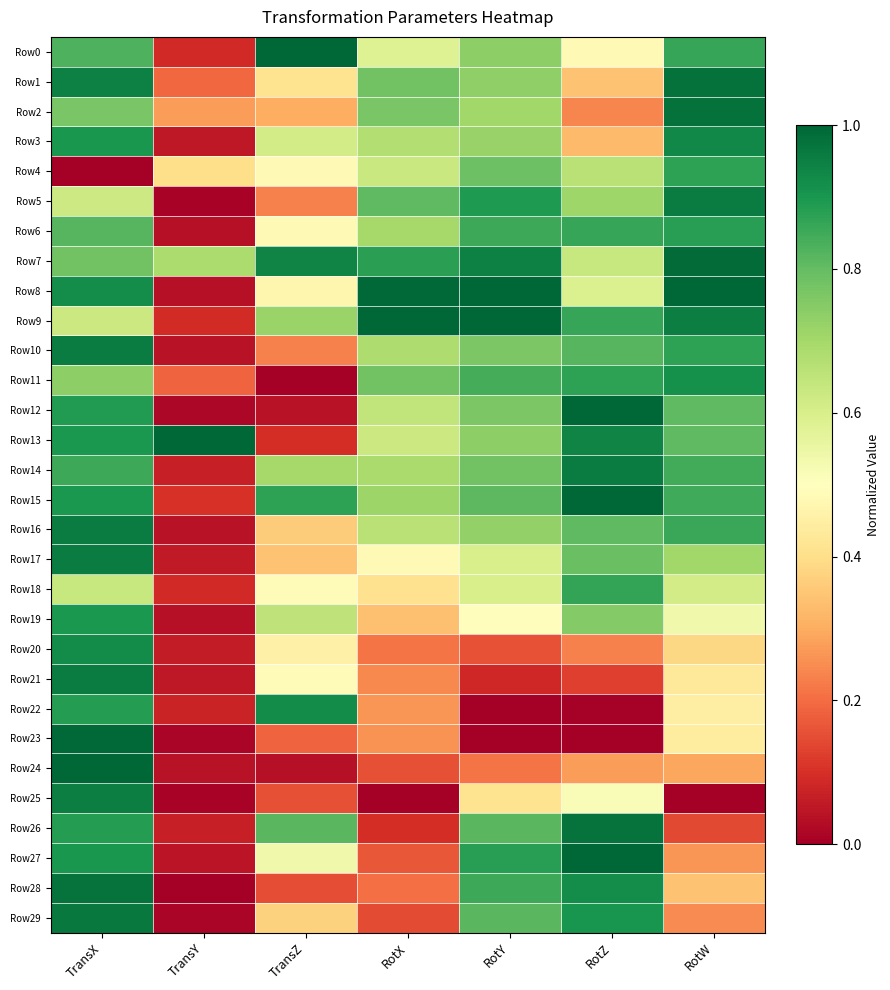

Reading left to right, what are all the values shown in this chart?

Row0: TransX=0.8	TransY=0.1	TransZ=1.0	RotX=0.6	RotY=0.7	RotZ=0.5	RotW=0.9
Row1: TransX=0.9	TransY=0.2	TransZ=0.4	RotX=0.8	RotY=0.7	RotZ=0.3	RotW=1.0
Row2: TransX=0.8	TransY=0.3	TransZ=0.3	RotX=0.8	RotY=0.7	RotZ=0.2	RotW=1.0
Row3: TransX=0.9	TransY=0.1	TransZ=0.6	RotX=0.7	RotY=0.7	RotZ=0.3	RotW=0.9
Row4: TransX=0.0	TransY=0.4	TransZ=0.5	RotX=0.6	RotY=0.8	RotZ=0.7	RotW=0.9
Row5: TransX=0.6	TransY=0.0	TransZ=0.2	RotX=0.8	RotY=0.9	RotZ=0.7	RotW=1.0
Row6: TransX=0.8	TransY=0.0	TransZ=0.5	RotX=0.7	RotY=0.9	RotZ=0.9	RotW=0.9
Row7: TransX=0.8	TransY=0.7	TransZ=0.9	RotX=0.9	RotY=0.9	RotZ=0.6	RotW=1.0
Row8: TransX=0.9	TransY=0.0	TransZ=0.5	RotX=1.0	RotY=1.0	RotZ=0.6	RotW=1.0
Row9: TransX=0.6	TransY=0.1	TransZ=0.7	RotX=1.0	RotY=1.0	RotZ=0.9	RotW=1.0
Row10: TransX=1.0	TransY=0.0	TransZ=0.2	RotX=0.7	RotY=0.8	RotZ=0.8	RotW=0.9
Row11: TransX=0.7	TransY=0.2	TransZ=0.0	RotX=0.8	RotY=0.8	RotZ=0.9	RotW=0.9
Row12: TransX=0.9	TransY=0.0	TransZ=0.0	RotX=0.6	RotY=0.8	RotZ=1.0	RotW=0.8
Row13: TransX=0.9	TransY=1.0	TransZ=0.1	RotX=0.6	RotY=0.7	RotZ=0.9	RotW=0.8
Row14: TransX=0.9	TransY=0.1	TransZ=0.7	RotX=0.7	RotY=0.8	RotZ=1.0	RotW=0.8
Row15: TransX=0.9	TransY=0.1	TransZ=0.9	RotX=0.7	RotY=0.8	RotZ=1.0	RotW=0.8
Row16: TransX=1.0	TransY=0.0	TransZ=0.4	RotX=0.7	RotY=0.7	RotZ=0.8	RotW=0.9
Row17: TransX=1.0	TransY=0.1	TransZ=0.3	RotX=0.5	RotY=0.6	RotZ=0.8	RotW=0.7
Row18: TransX=0.6	TransY=0.1	TransZ=0.5	RotX=0.4	RotY=0.6	RotZ=0.9	RotW=0.6
Row19: TransX=0.9	TransY=0.0	TransZ=0.7	RotX=0.3	RotY=0.5	RotZ=0.8	RotW=0.5
Row20: TransX=0.9	TransY=0.1	TransZ=0.5	RotX=0.2	RotY=0.2	RotZ=0.2	RotW=0.4
Row21: TransX=1.0	TransY=0.1	TransZ=0.5	RotX=0.2	RotY=0.1	RotZ=0.1	RotW=0.4
Row22: TransX=0.9	TransY=0.1	TransZ=0.9	RotX=0.3	RotY=0.0	RotZ=0.0	RotW=0.4
Row23: TransX=1.0	TransY=0.0	TransZ=0.2	RotX=0.3	RotY=0.0	RotZ=0.0	RotW=0.4
Row24: TransX=1.0	TransY=0.0	TransZ=0.0	RotX=0.2	RotY=0.2	RotZ=0.3	RotW=0.3
Row25: TransX=1.0	TransY=0.0	TransZ=0.2	RotX=0.0	RotY=0.4	RotZ=0.5	RotW=0.0
Row26: TransX=0.9	TransY=0.1	TransZ=0.8	RotX=0.1	RotY=0.8	RotZ=1.0	RotW=0.1
Row27: TransX=0.9	TransY=0.0	TransZ=0.5	RotX=0.2	RotY=0.9	RotZ=1.0	RotW=0.3
Row28: TransX=1.0	TransY=0.0	TransZ=0.1	RotX=0.2	RotY=0.9	RotZ=0.9	RotW=0.3
Row29: TransX=1.0	TransY=0.0	TransZ=0.4	RotX=0.1	RotY=0.8	RotZ=0.9	RotW=0.2